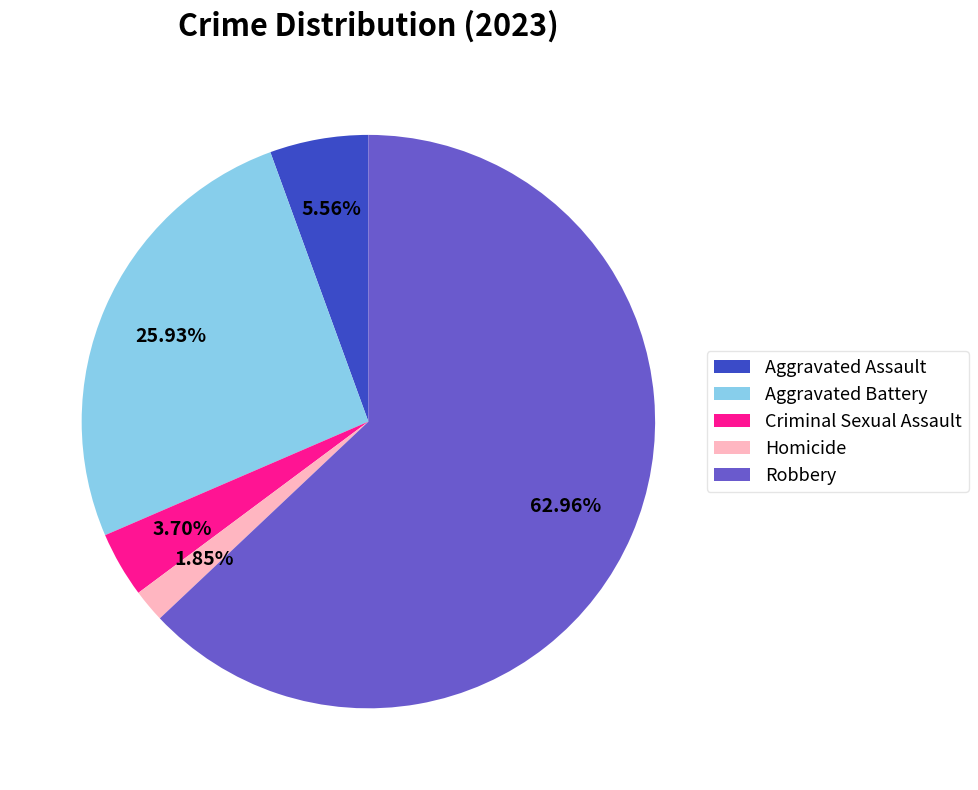

Between Homicide and Criminal Sexual Assault, which is larger?

Criminal Sexual Assault